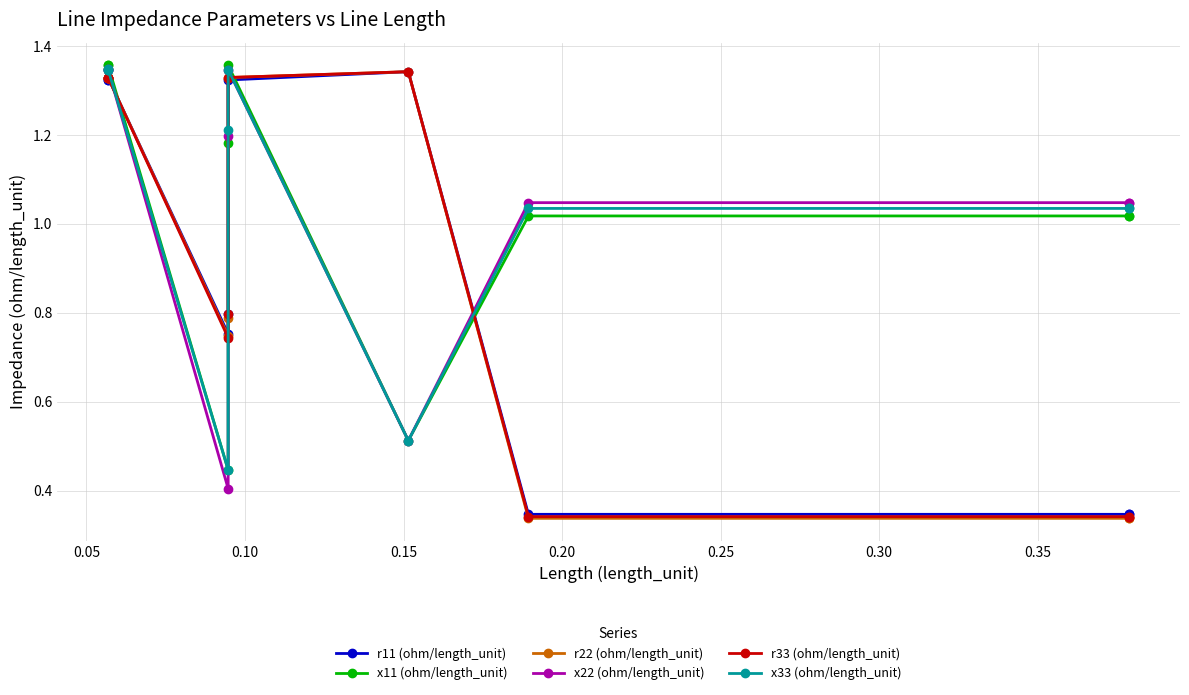

Which series has the largest total across all categories?

x33 (ohm/length_unit)